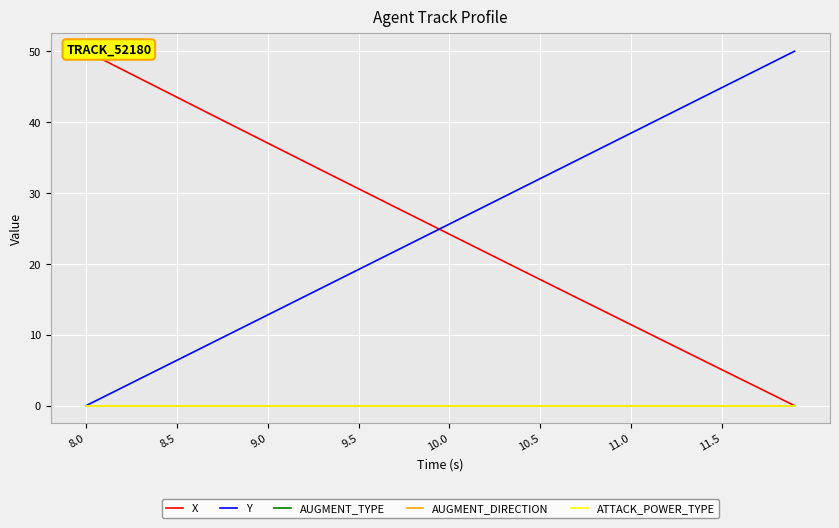

True or false: AUGMENT_TYPE has more than 1 interior local peaks.

False